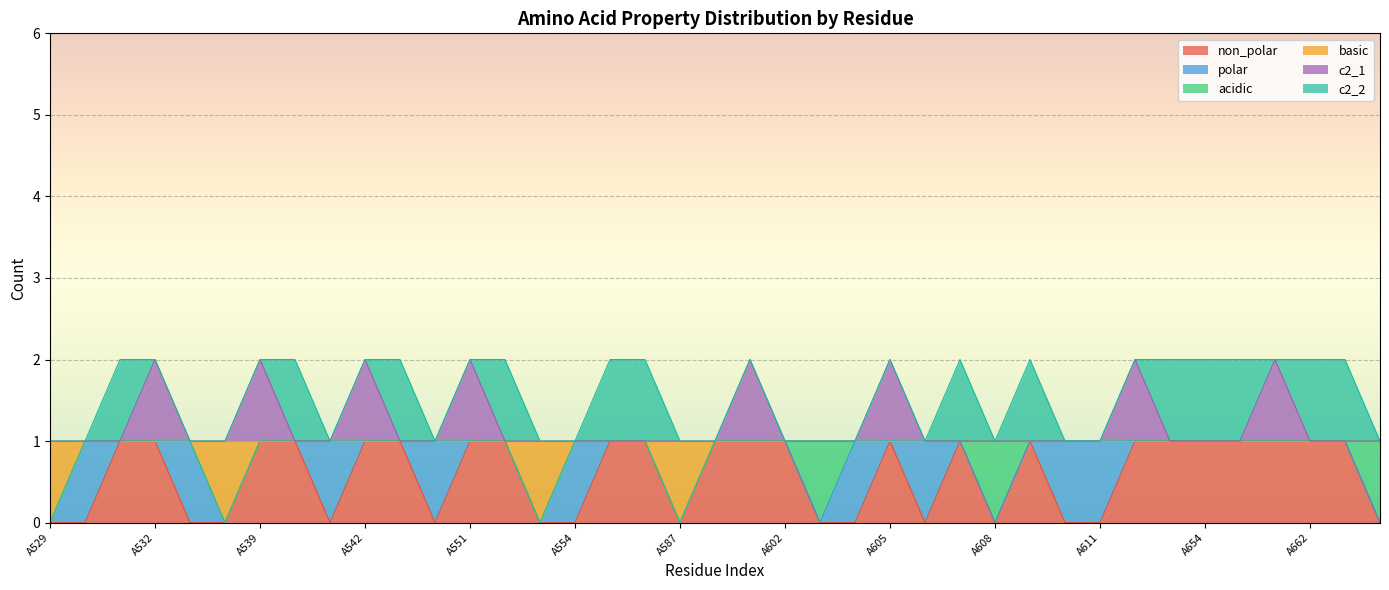

What is the average value of the non_polar series?

1